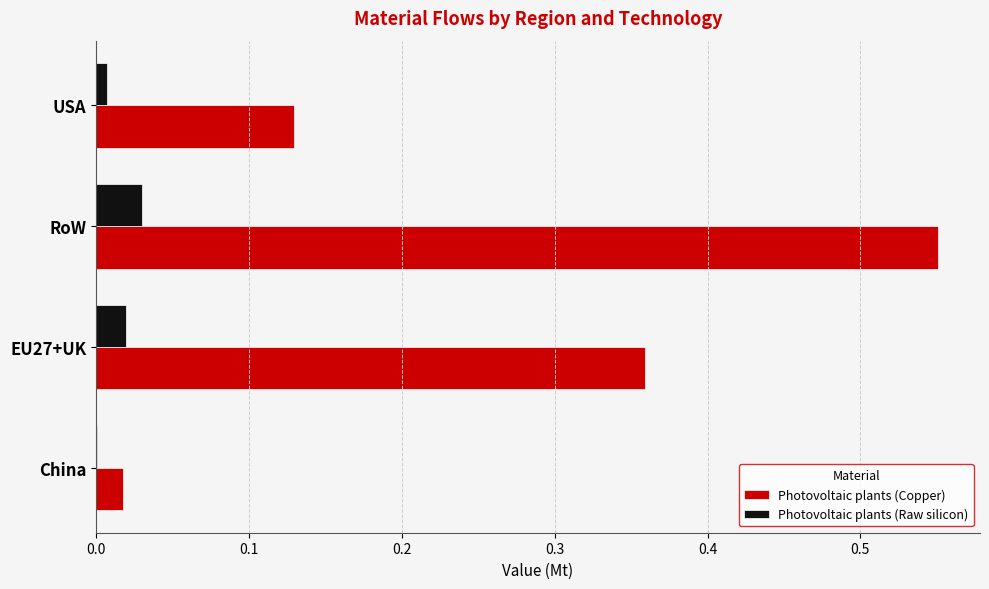

Which series changed the most between RoW and USA?

Photovoltaic plants (Copper)